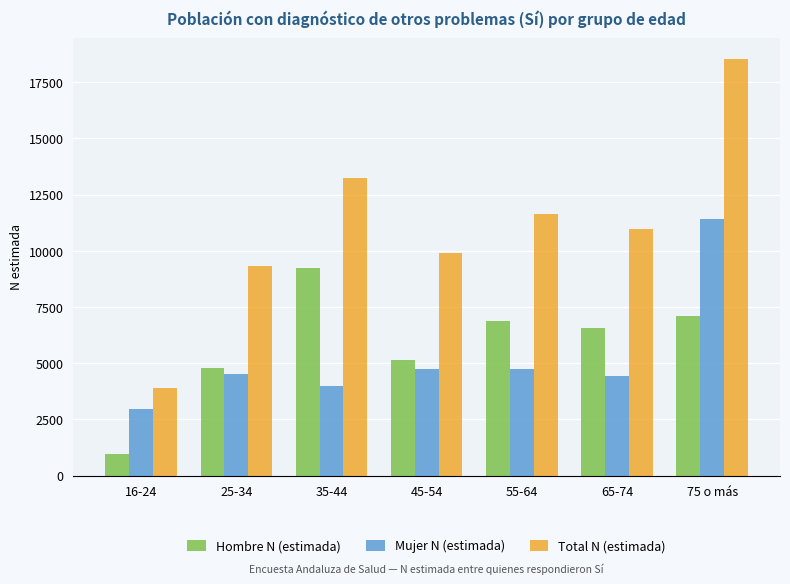

What is the spread (max minus min) of values at 45-54?

5153